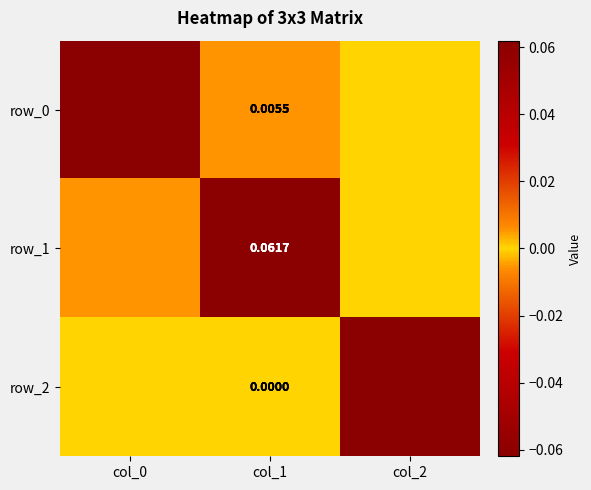

What is the smallest value displayed?

-0.1